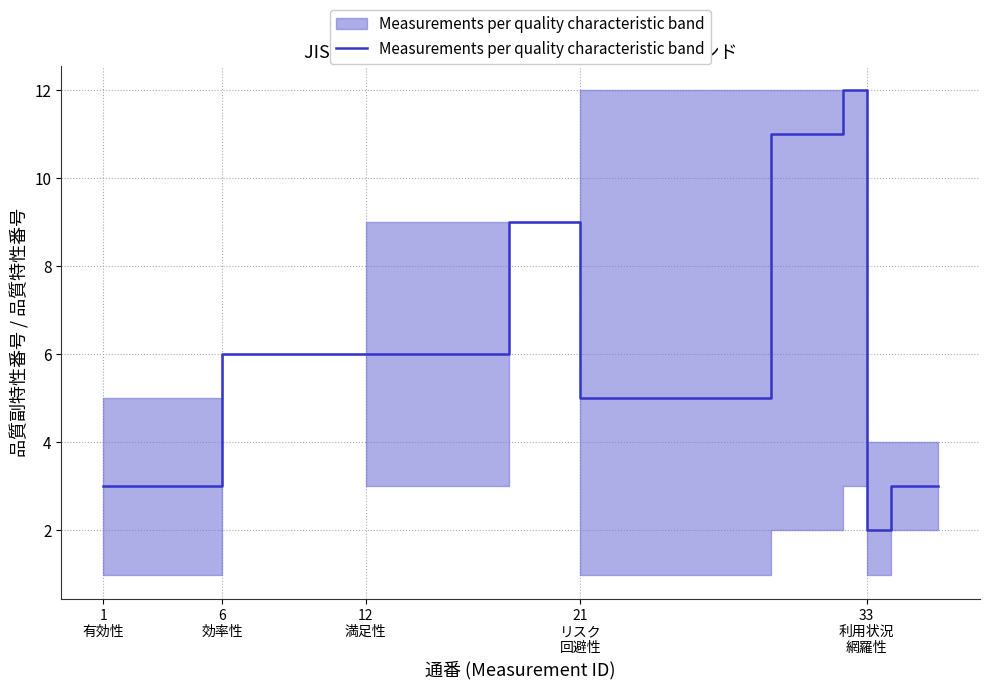

Reading left to right, extract all data points from this chart.

3	3	3	3	3	6	6	6	6	6	6	6	6	6	6	6	6	9	9	9	5	5	5	5	5	5	5	5	11	11	11	12	2	3	3	3